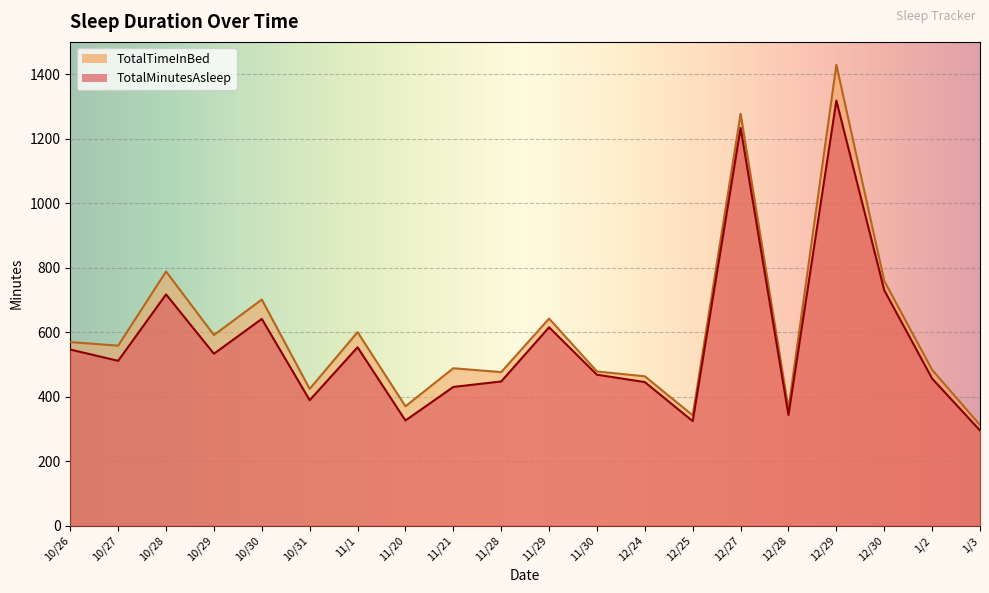

Rank the series by their maximum value, from highest to lowest.

TotalTimeInBed, TotalMinutesAsleep